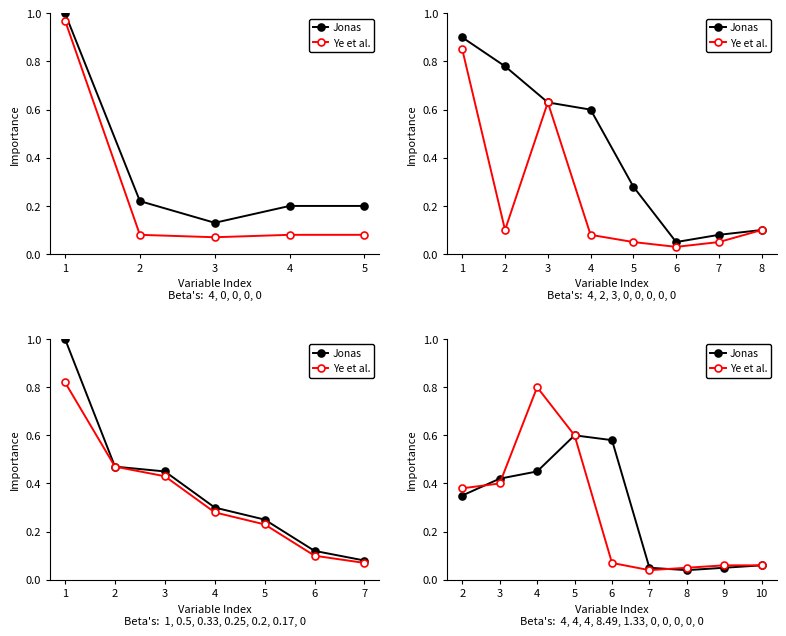

Which series changed the most between 7 and 8?

Jonas